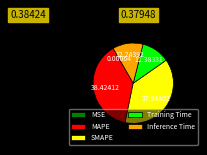

True or false: MAPE accounts for 38% of the total.

True